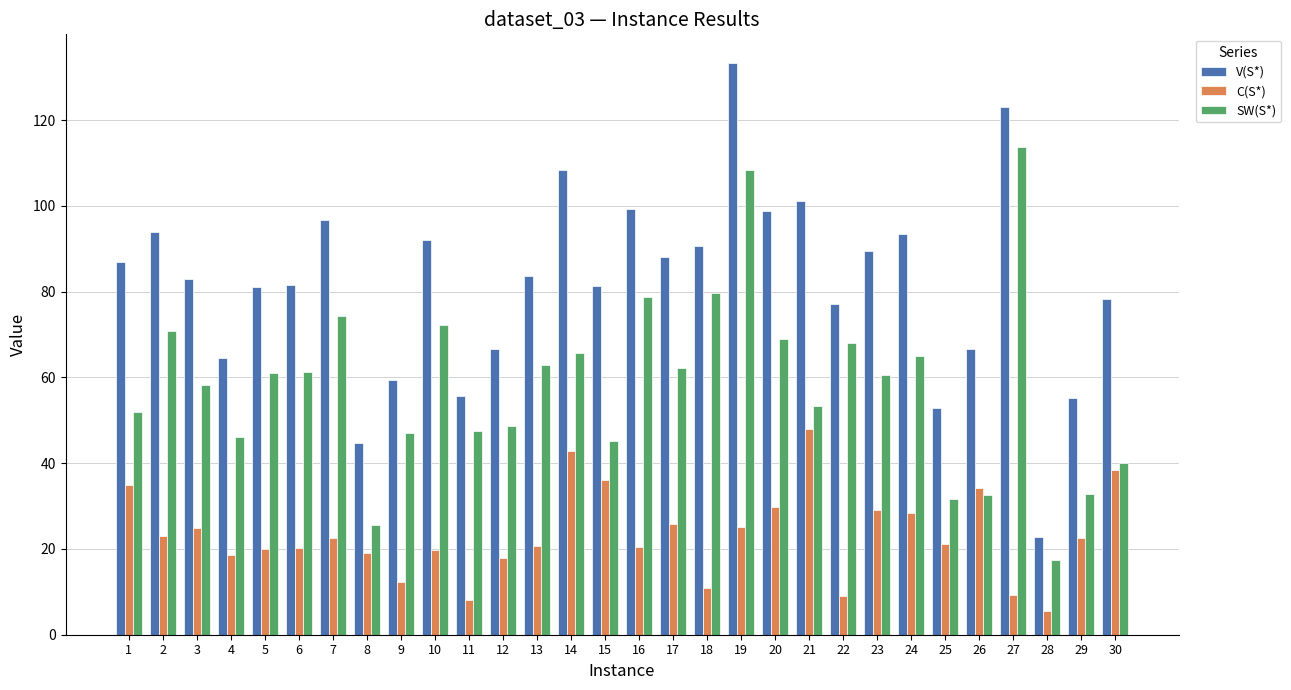

How many data points does each series have?

30